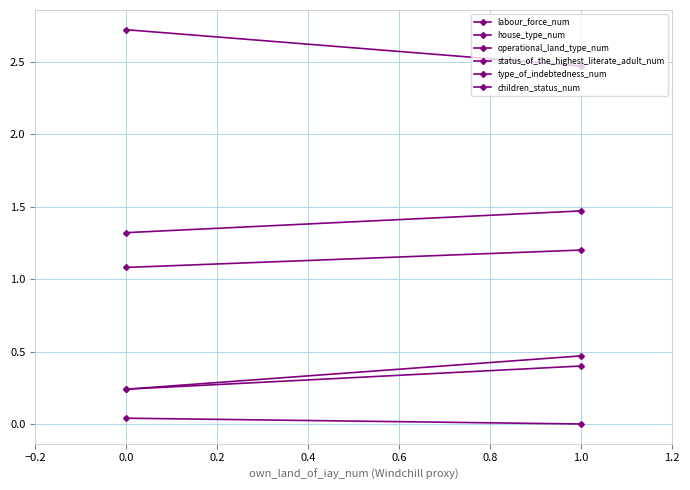

How many values in the type_of_indebtedness_num series exceed 0?

1